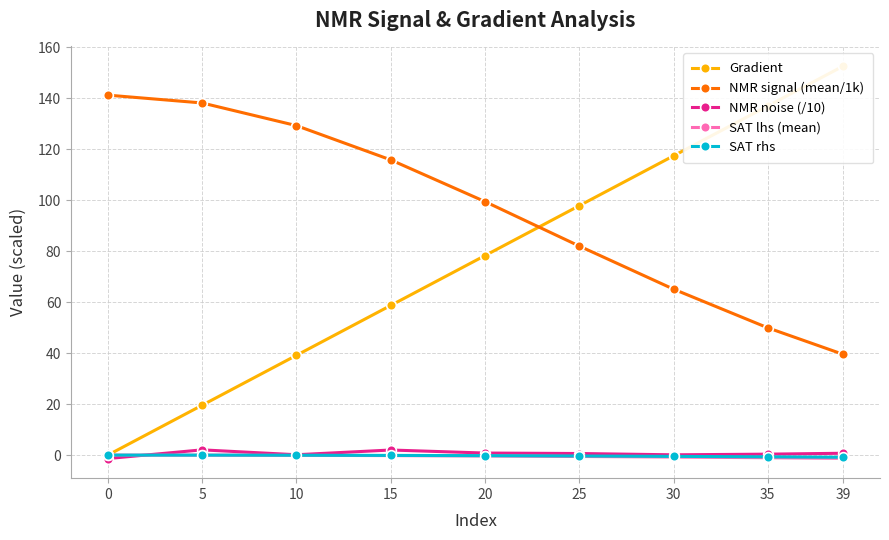

What is the difference between the second highest and second lowest values in the Gradient series?

117.4